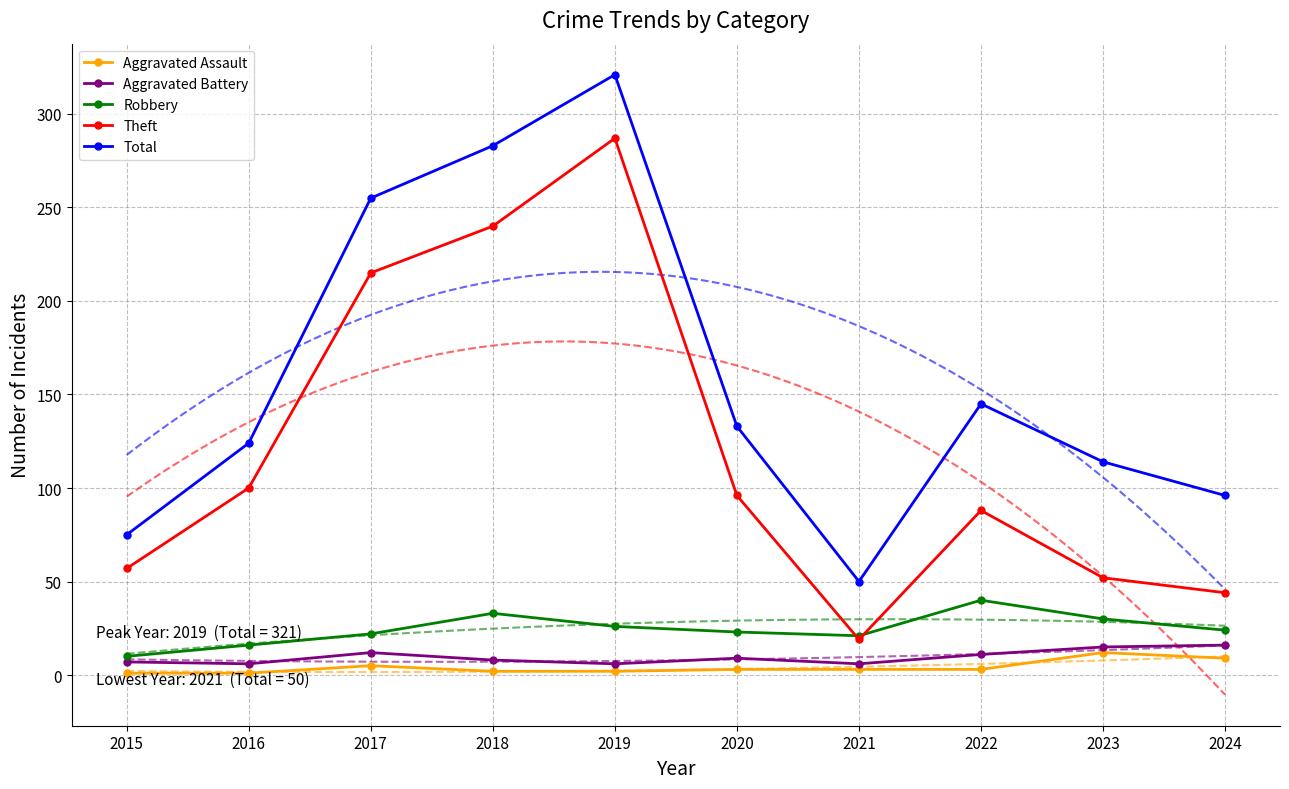

The Theft series shows 166 at 2016. True or false?

False